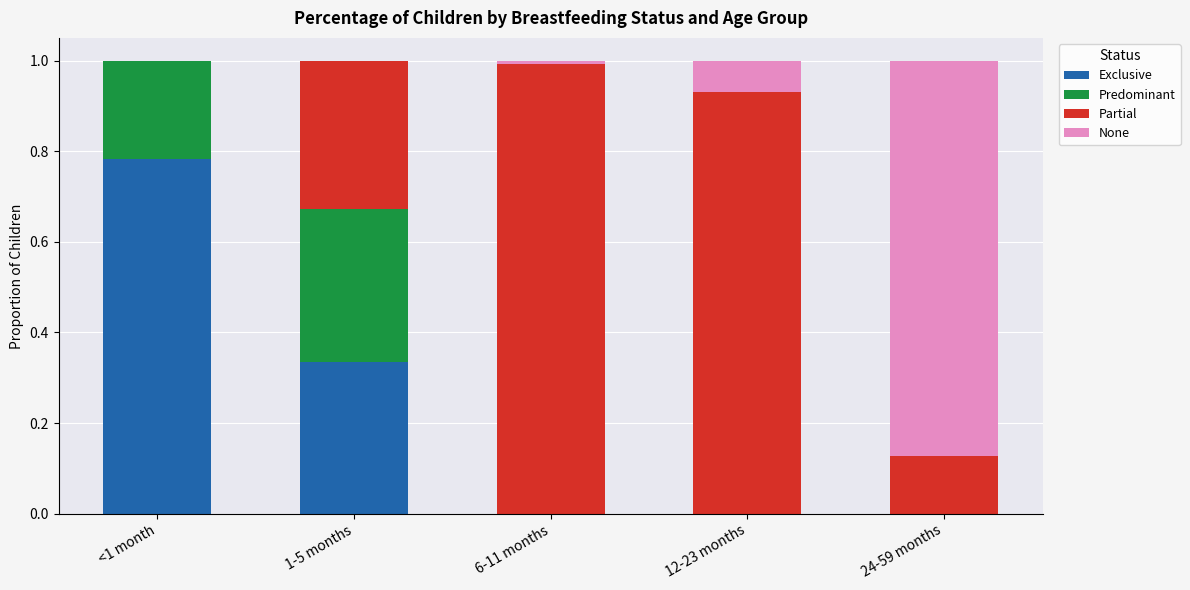

What is the total value across all series at <1 month?

1.0